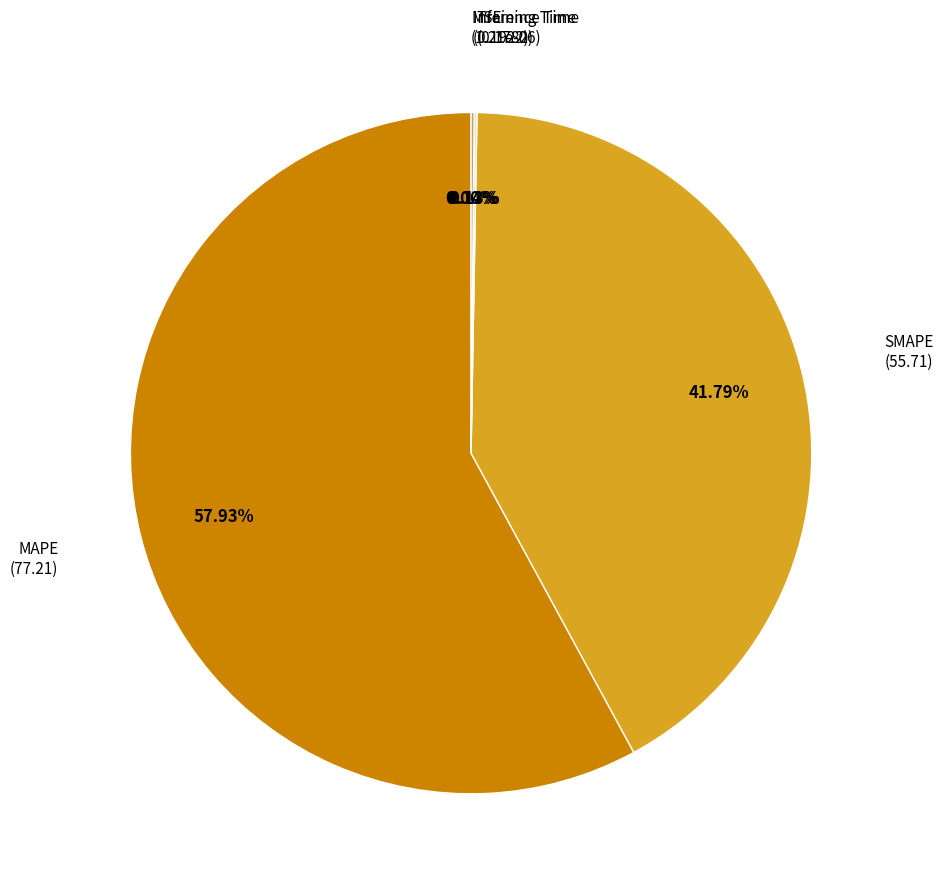

The Inference Time slice represents 1% of the pie. True or false?

False